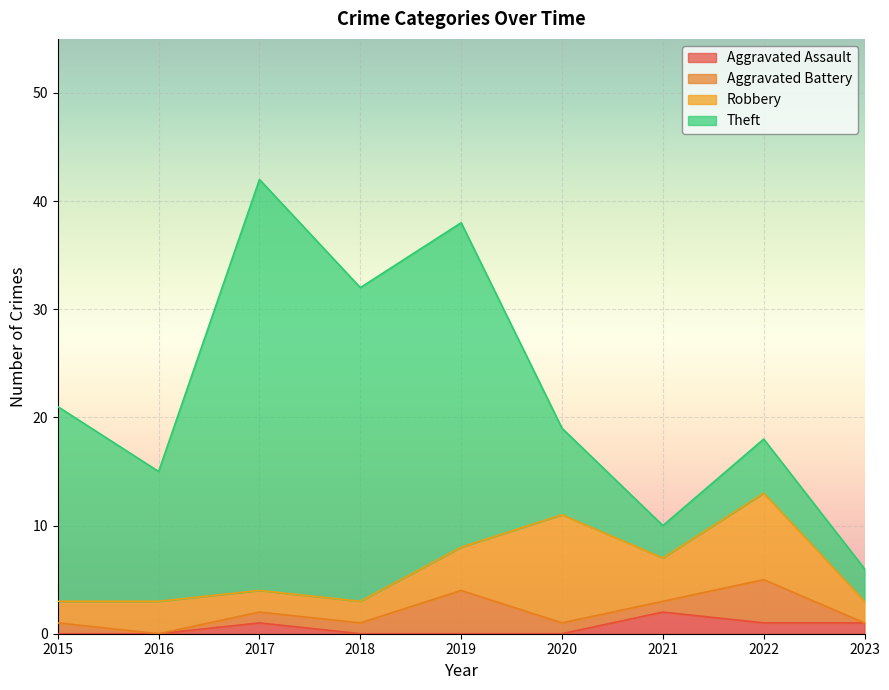

Count the number of data series in this chart.

4